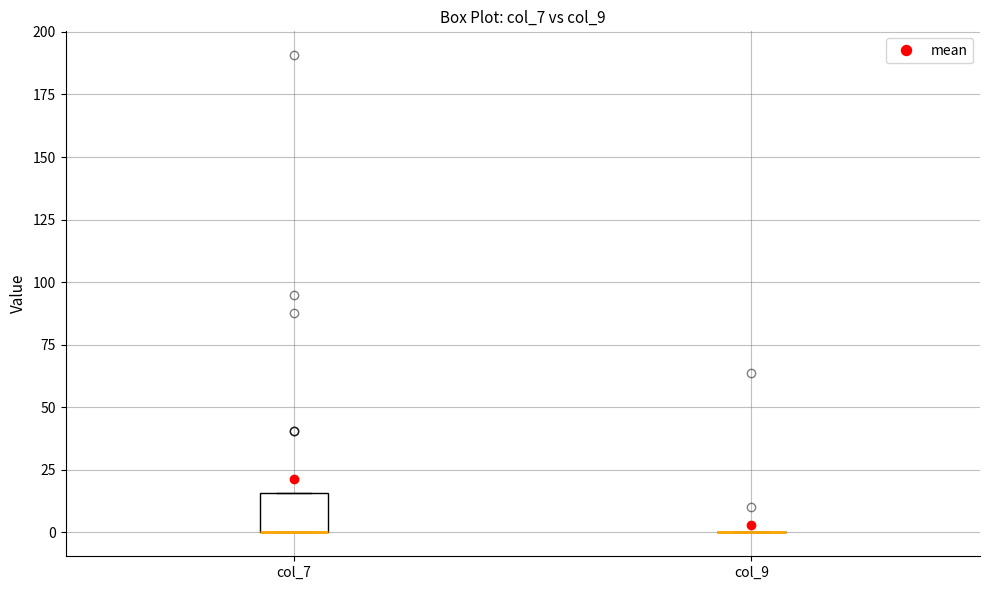

Reading left to right, transcribe this box plot: for each box, give where its median line is, the range the box spans, and where its two whiskers end, as read against the y-axis. The values are not printed on the chart, so give them approximately, as read against the axis.

col_7: median 0 (drawn on the box's lower edge), box 0 to 15, whiskers 0 to 15
col_9: box collapsed to a line at 0, whiskers 0 to 0